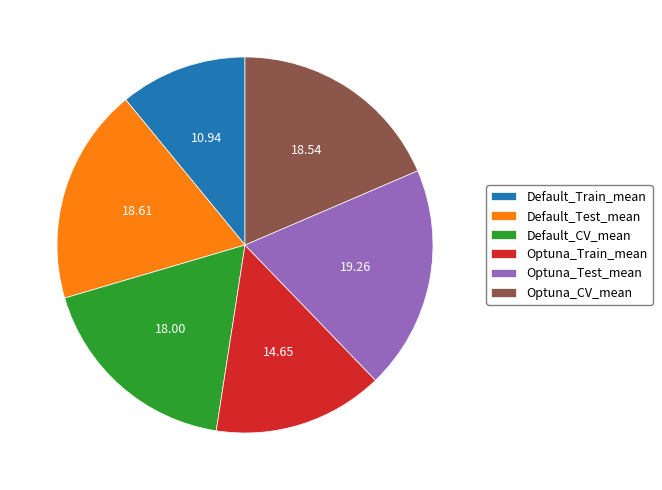

Which category has the smallest portion of the pie?

Default_Train_mean